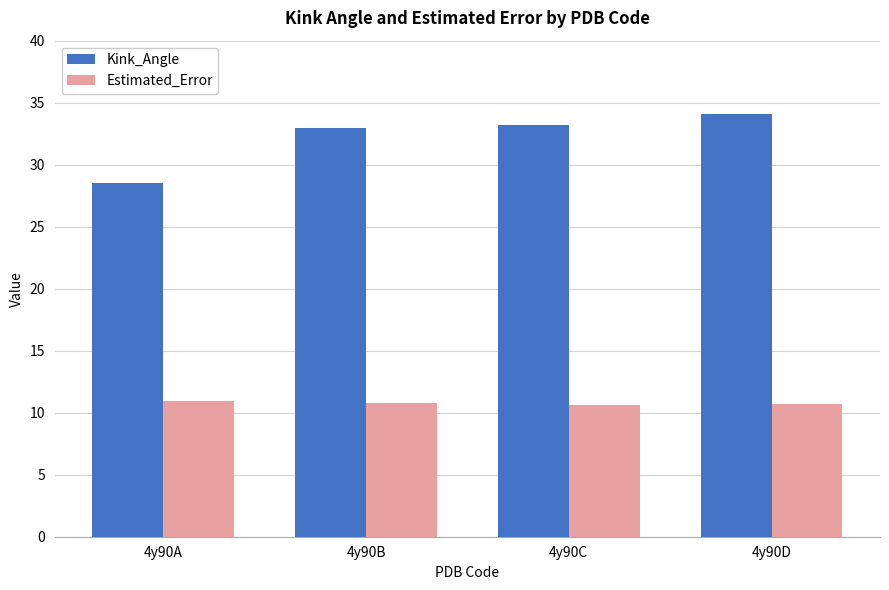

What is the sum of all Kink_Angle values?

128.9